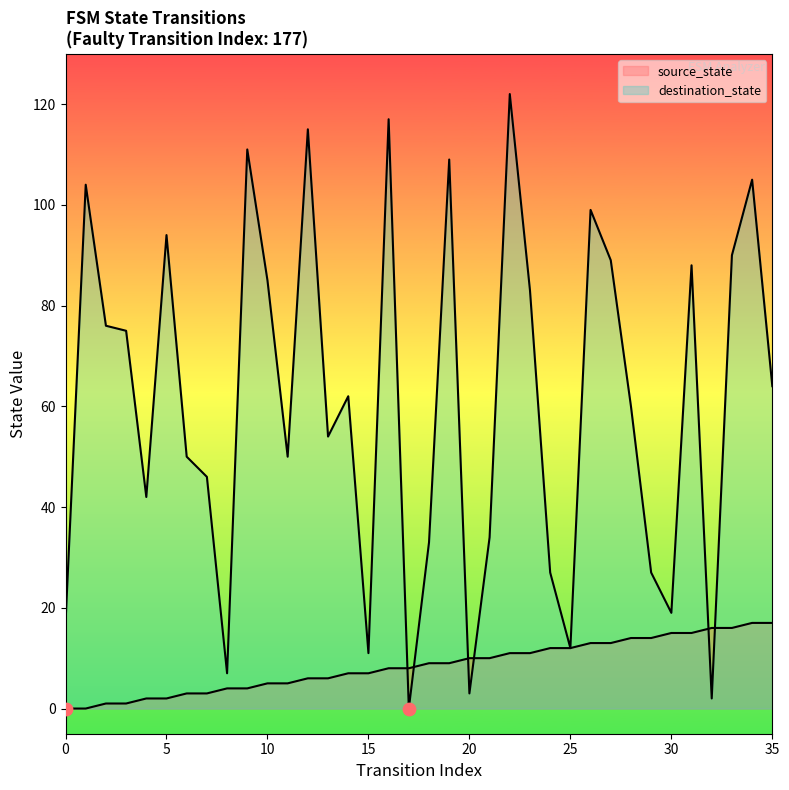

At which category is the sum across all series the highest?

22